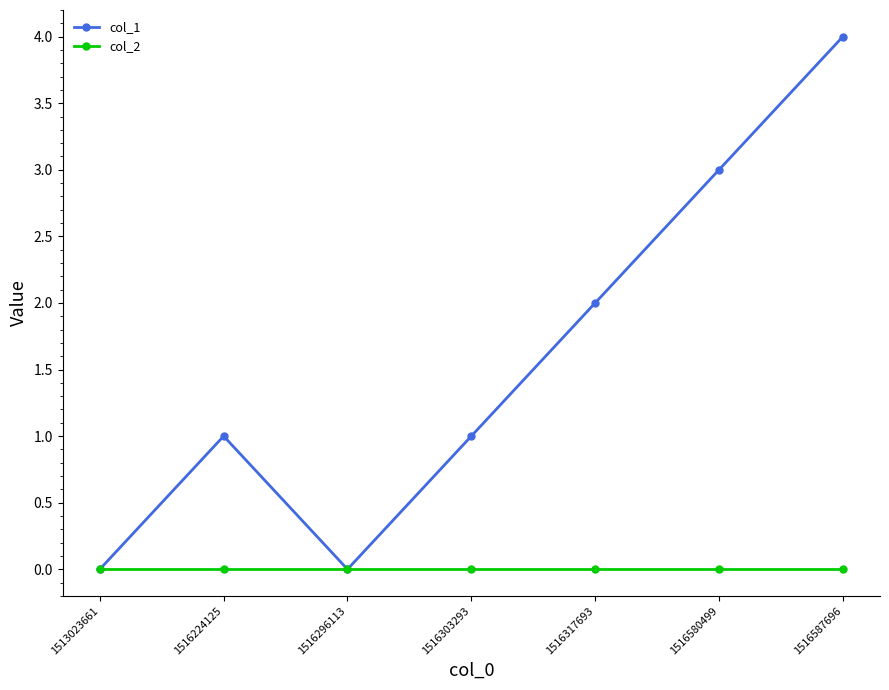

What is the total value across all series at 1516580499?

3